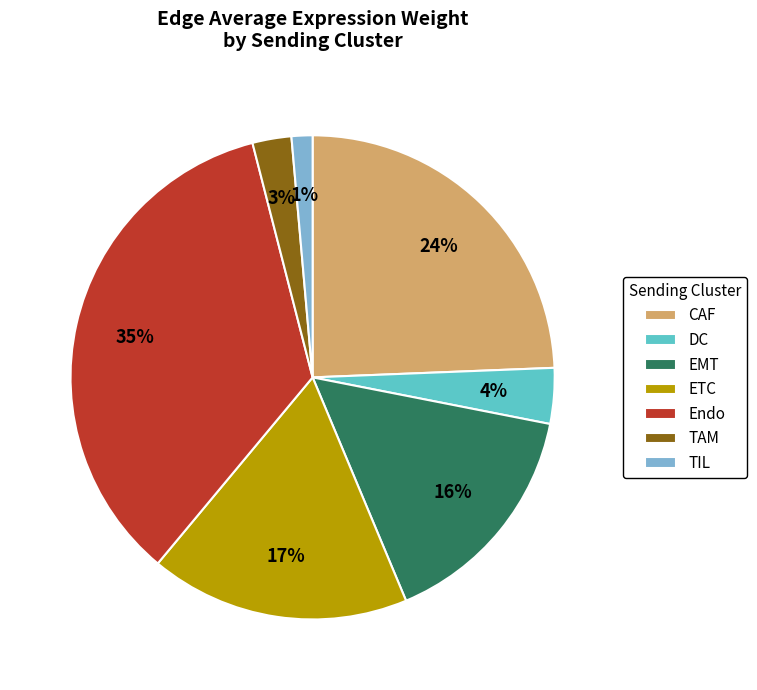

Does Endo represent more than half of the total?

No